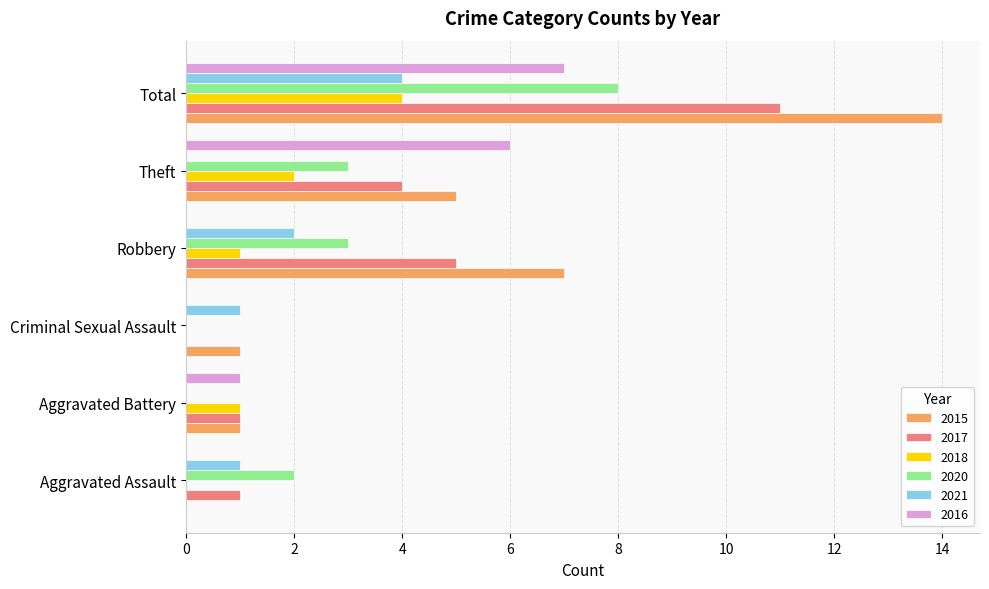

What is the approximate value of 2021 at Total?

4